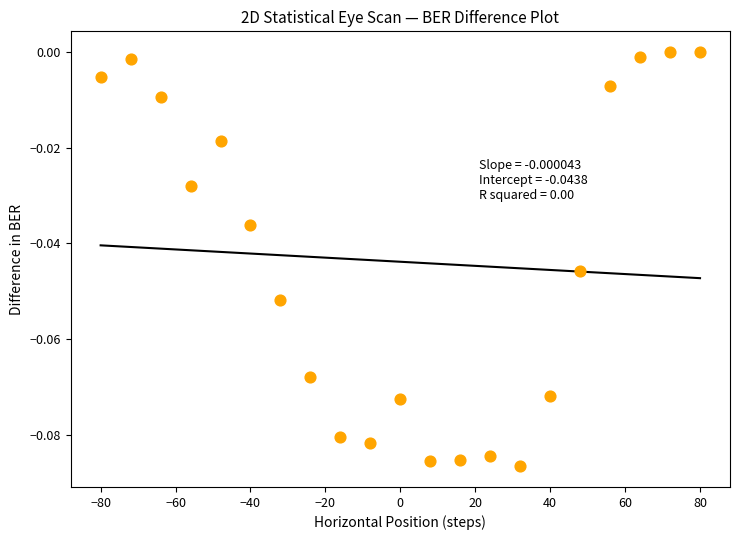

What is the range of X values (max minus min)?

160.0